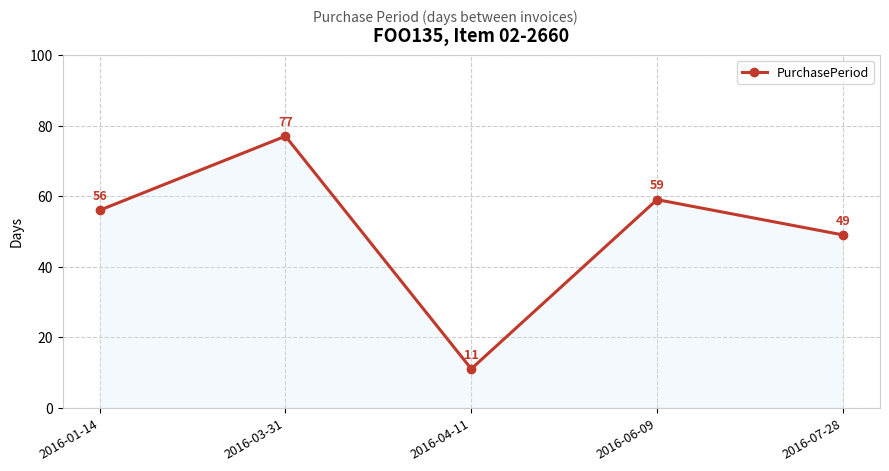

List the labels in order of value, largest first.

2016-03-31, 2016-06-09, 2016-01-14, 2016-07-28, 2016-04-11